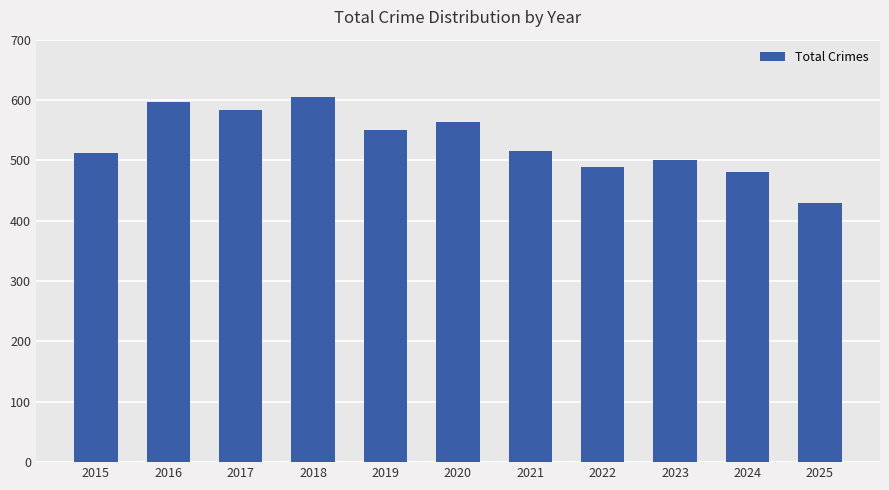

What is the smallest value displayed?

429